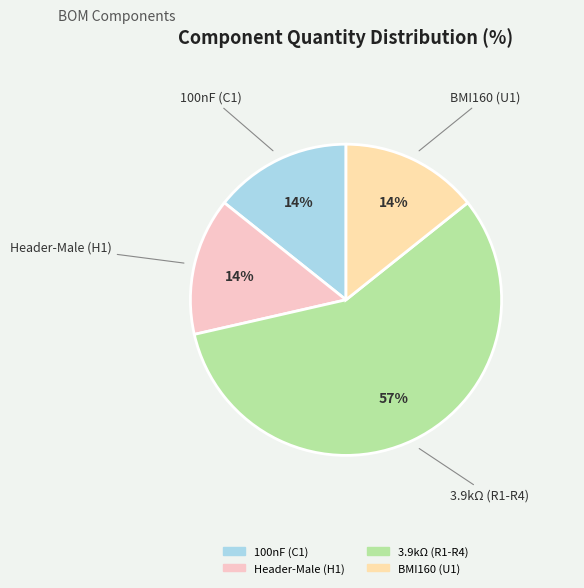

To the nearest percent, what is the average slice percentage?

25%